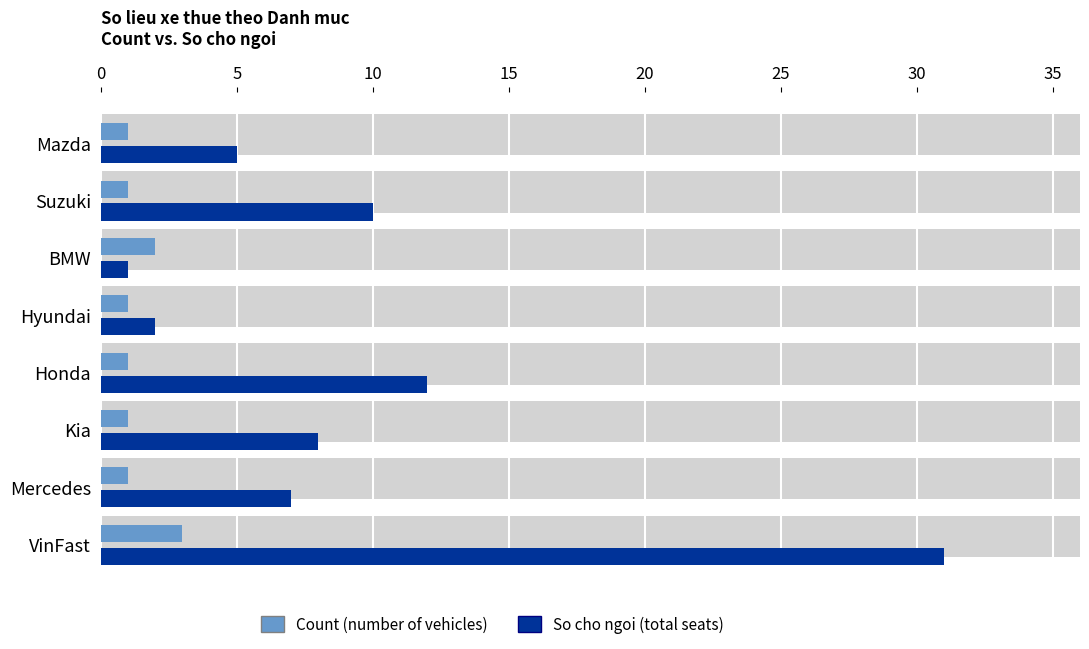

What are all the series names shown in the legend?

Count (number of vehicles), So cho ngoi (total seats)